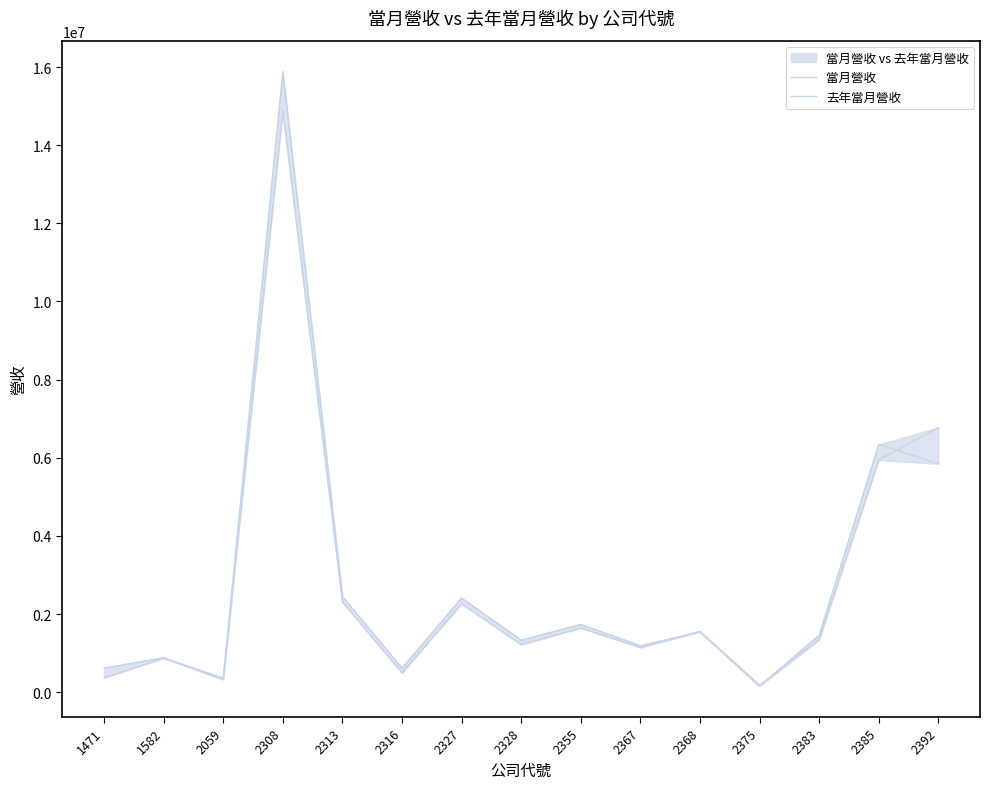

Where is the first local maximum for 當月營收?

1582